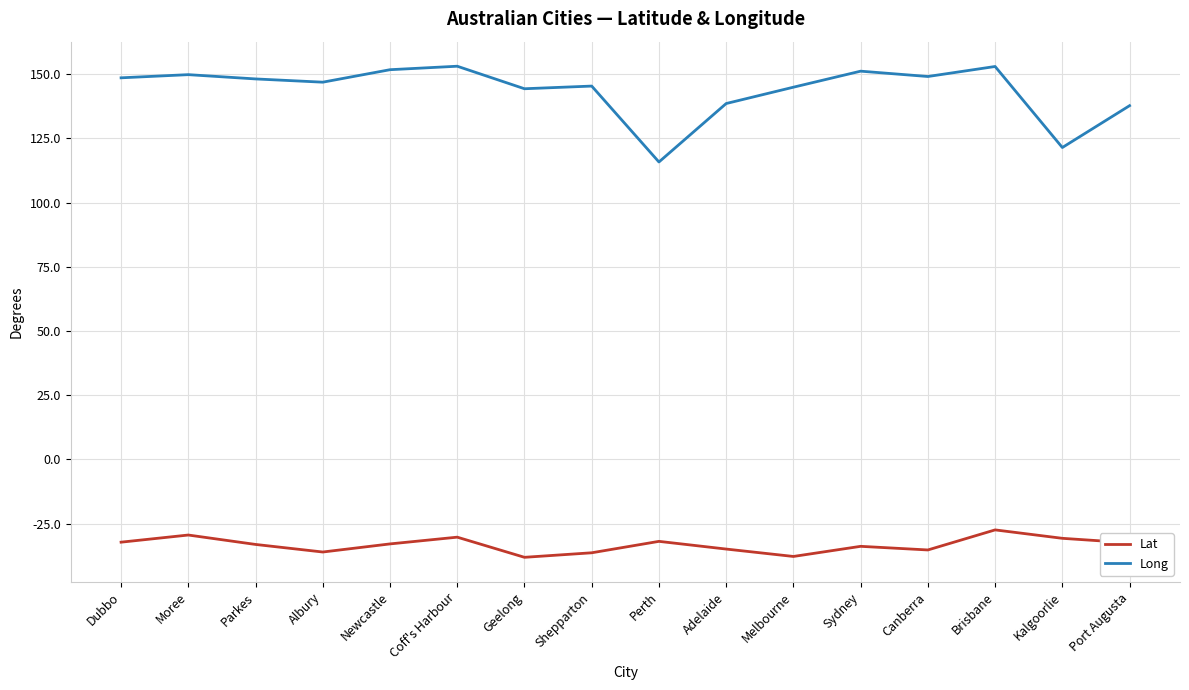

What position from the right is Moree?

15